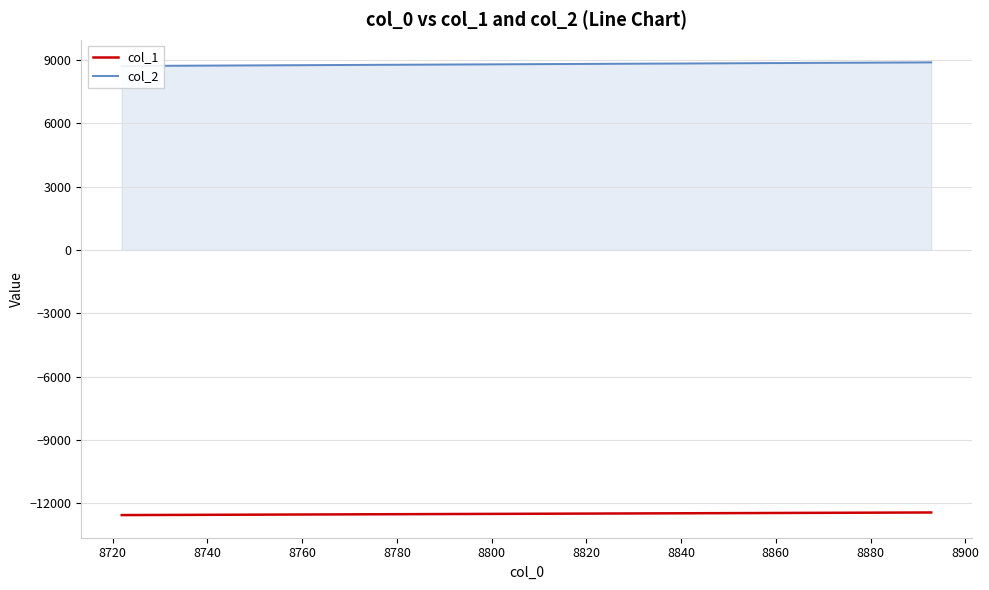

Is this an area chart (filled region under the line)?

No